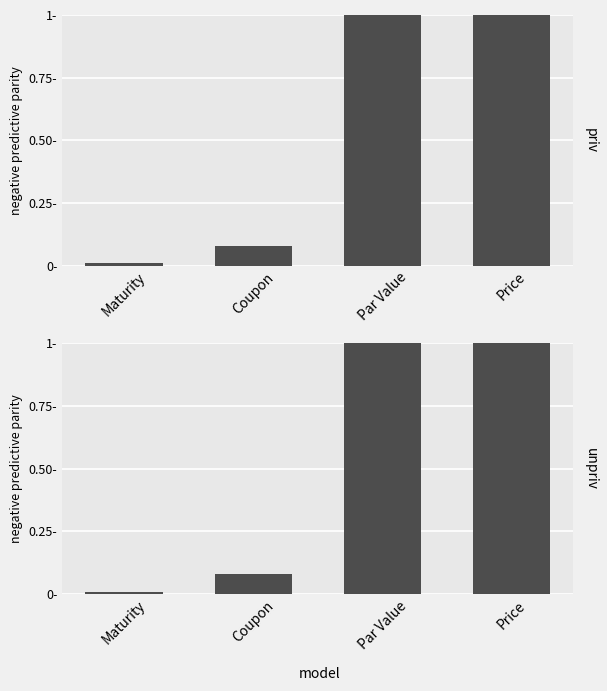

What is the value of the priv bar at the 2nd from the left?

0.1